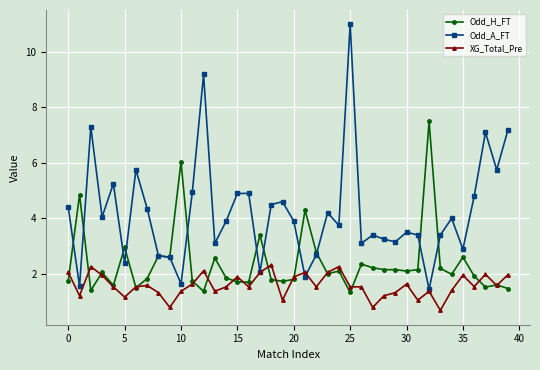

Rank the series by their maximum value, from highest to lowest.

Odd_A_FT, Odd_H_FT, XG_Total_Pre